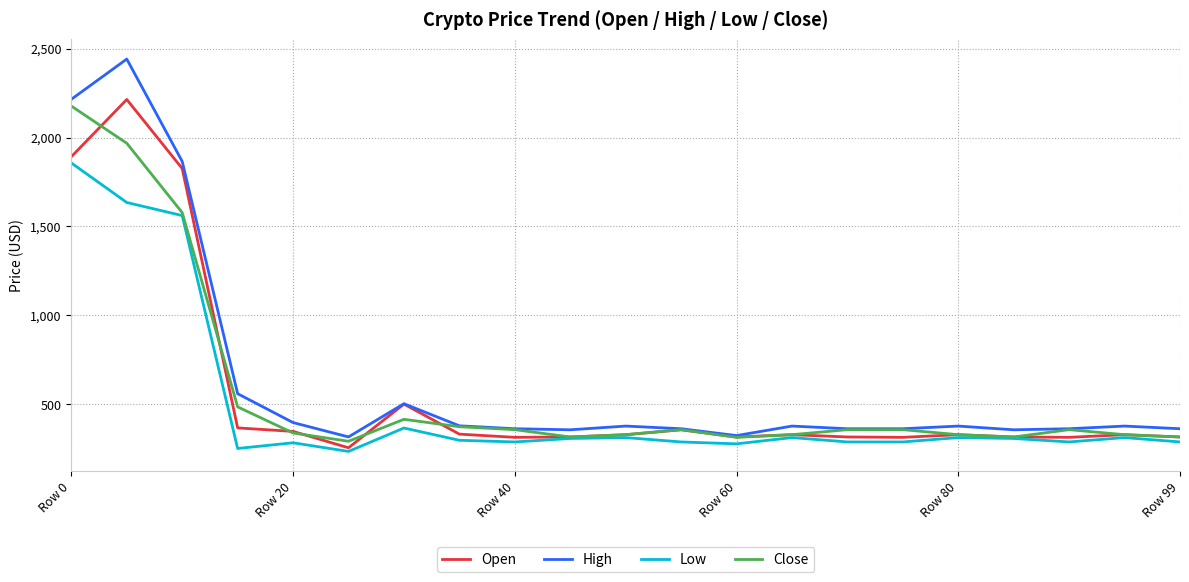

True or false: Low has more than 0 interior local peaks.

True